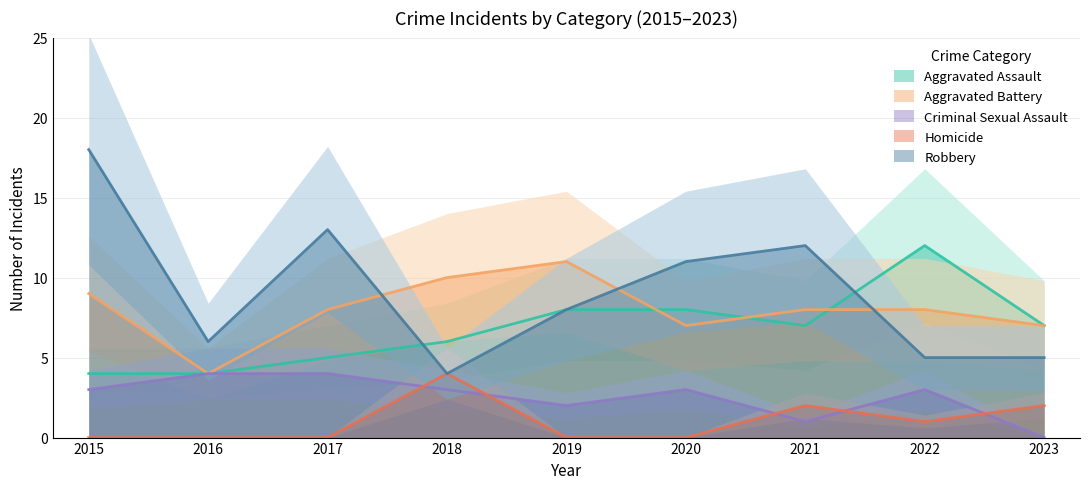

True or false: Aggravated Assault and Homicide cross at least once.

False